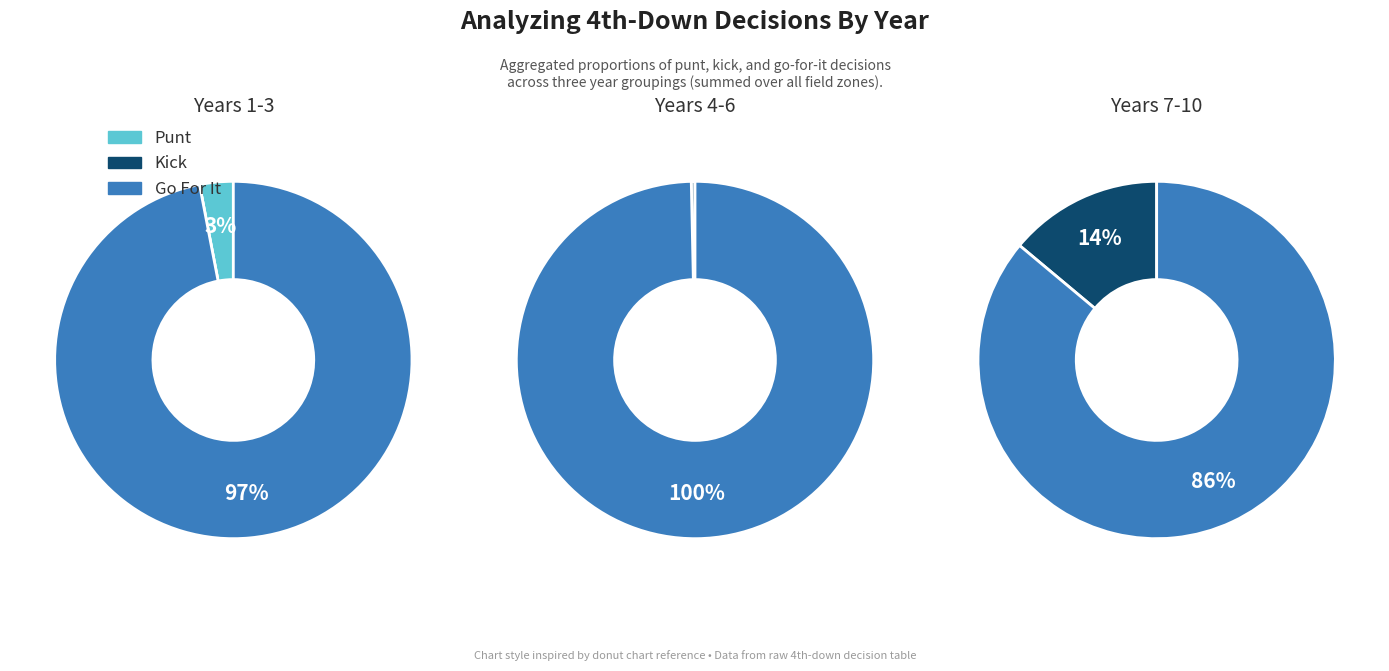

Is there any slice that represents more than half of the pie?

Yes